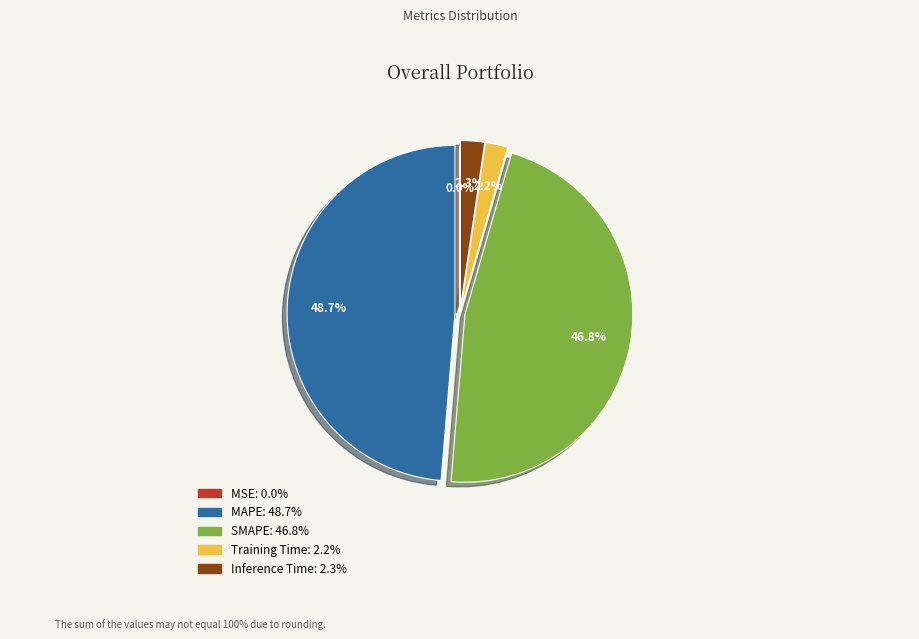

Between MAPE and SMAPE, which is larger?

MAPE